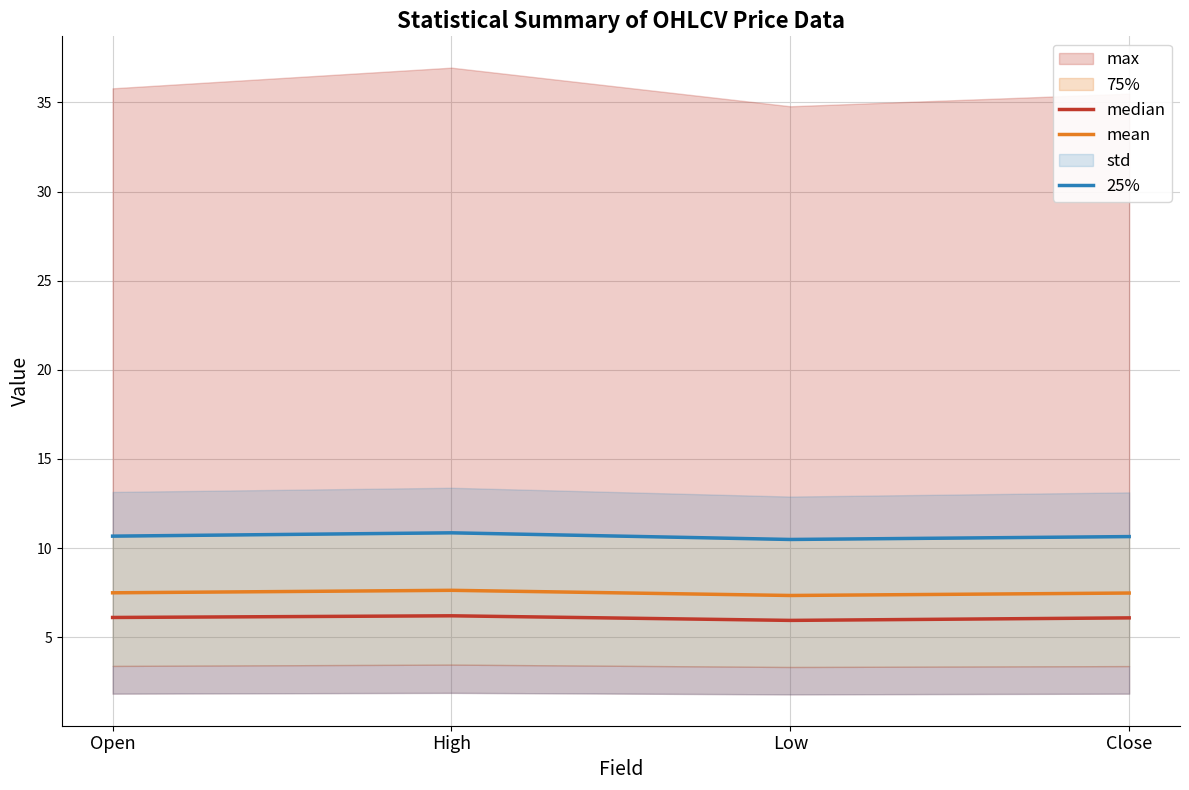

What is the label of the 1st point from the right?

Close